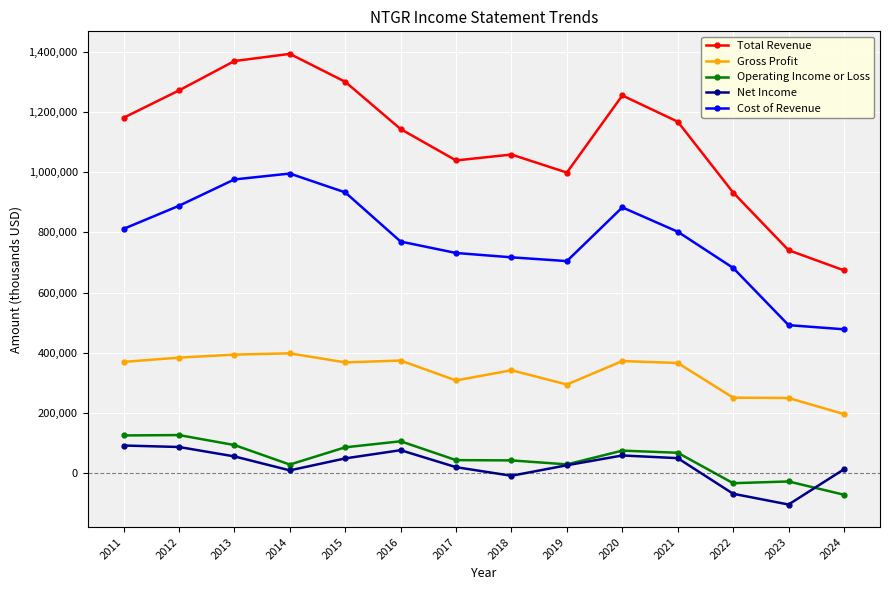

What are all the series names shown in the legend?

Total Revenue, Gross Profit, Operating Income or Loss, Net Income, Cost of Revenue